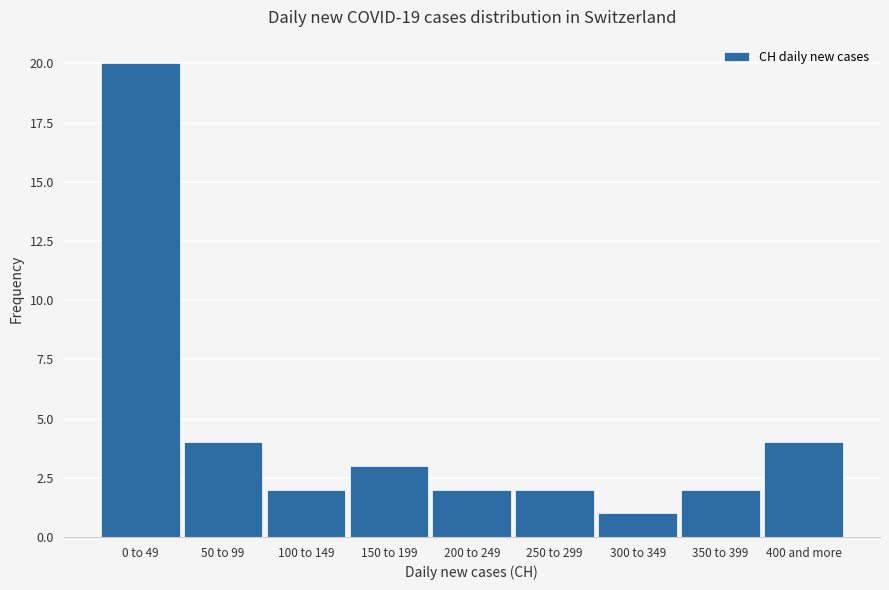

Reading left to right, list all the values displayed in this chart.

20	4	2	3	2	2	1	2	4